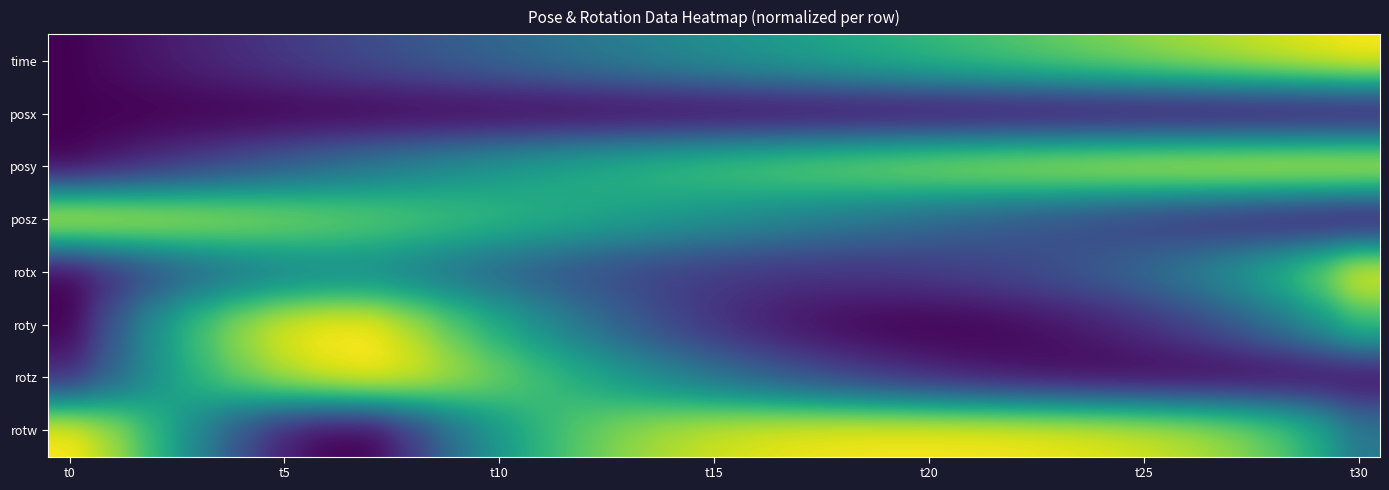

What is the maximum value shown in the chart?

1.0